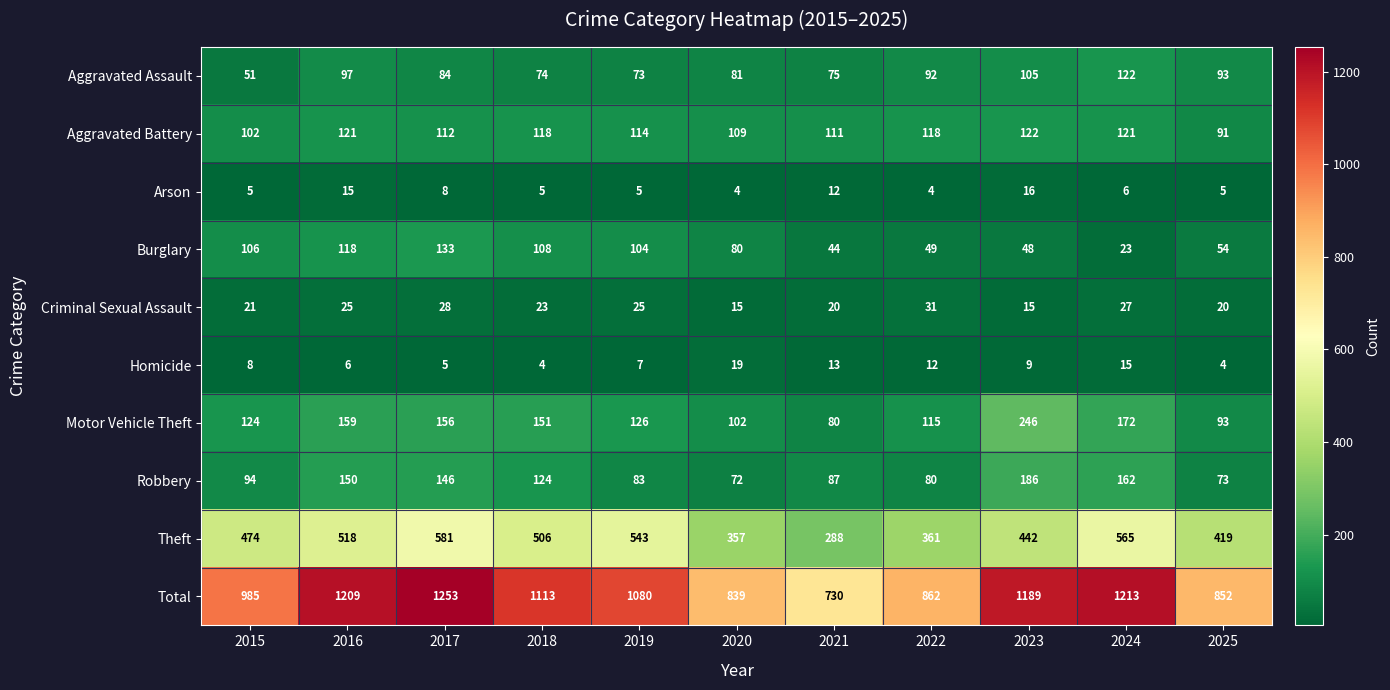

How many distinct data groups are displayed?

10